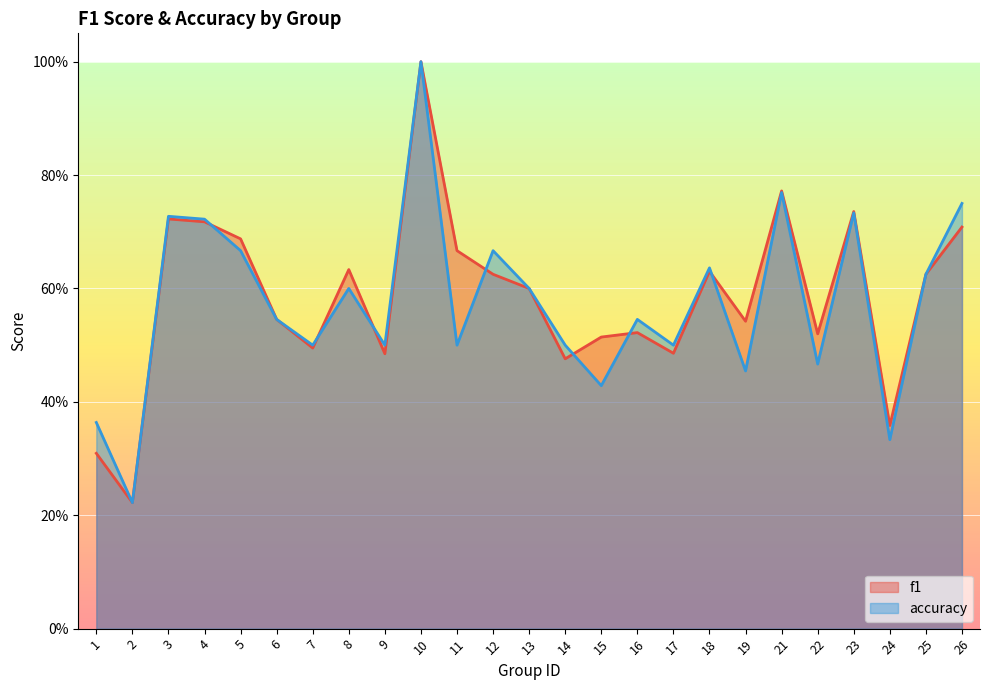

Which category has the highest value in the accuracy series?

10